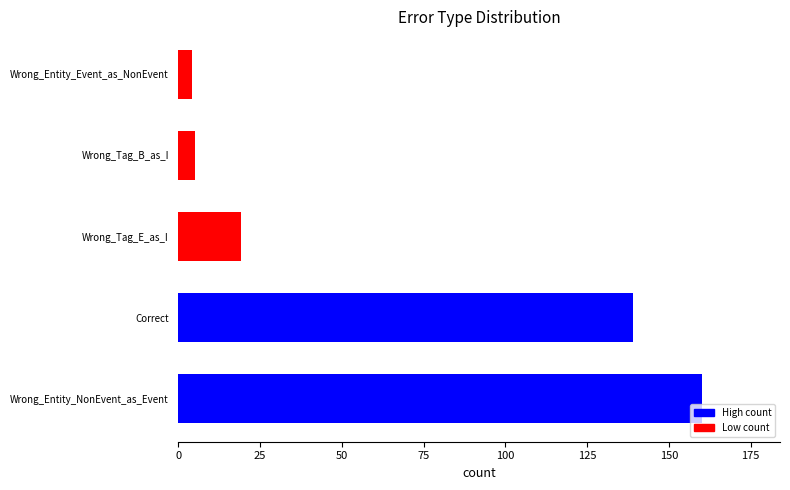

How many bars are there in total?

5